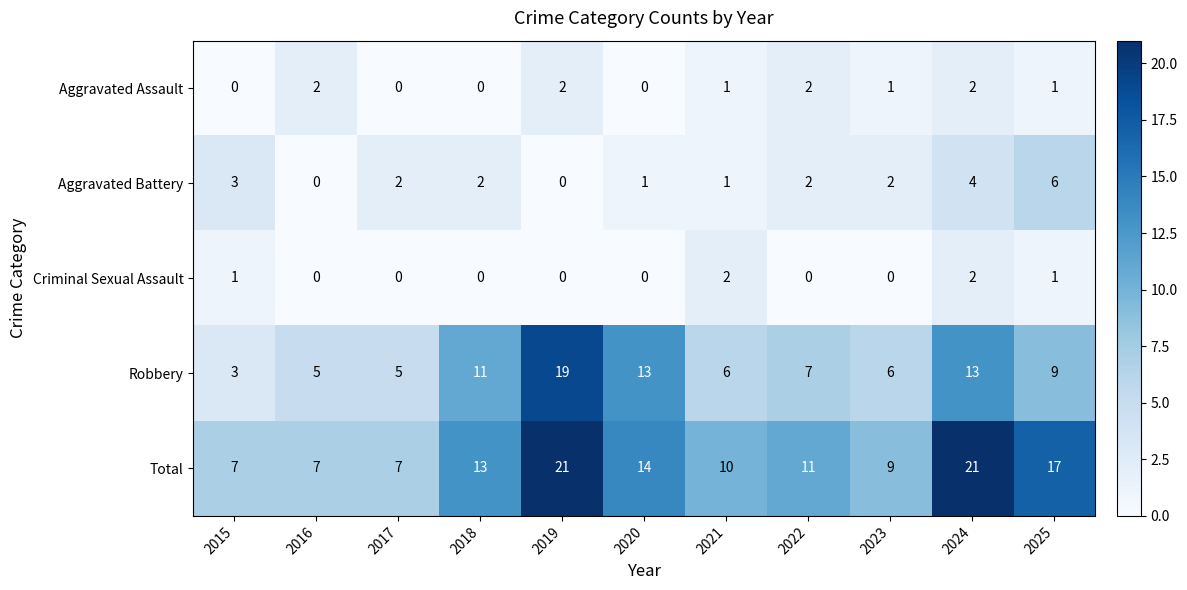

Between 2021 and 2025, which series saw the biggest shift?

Total